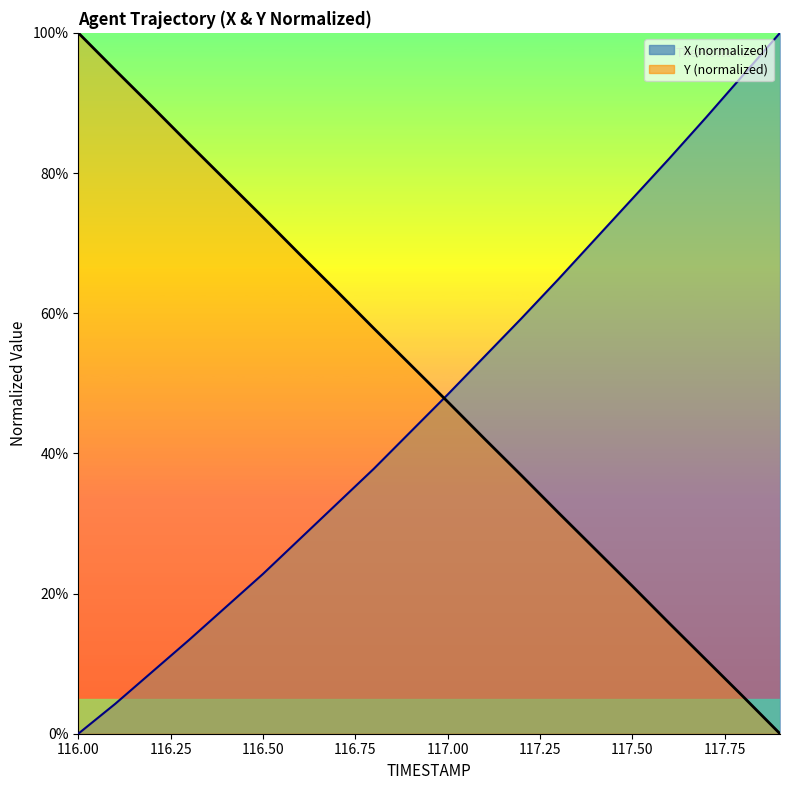

What is the sum of all Y (normalized) values?

10.0